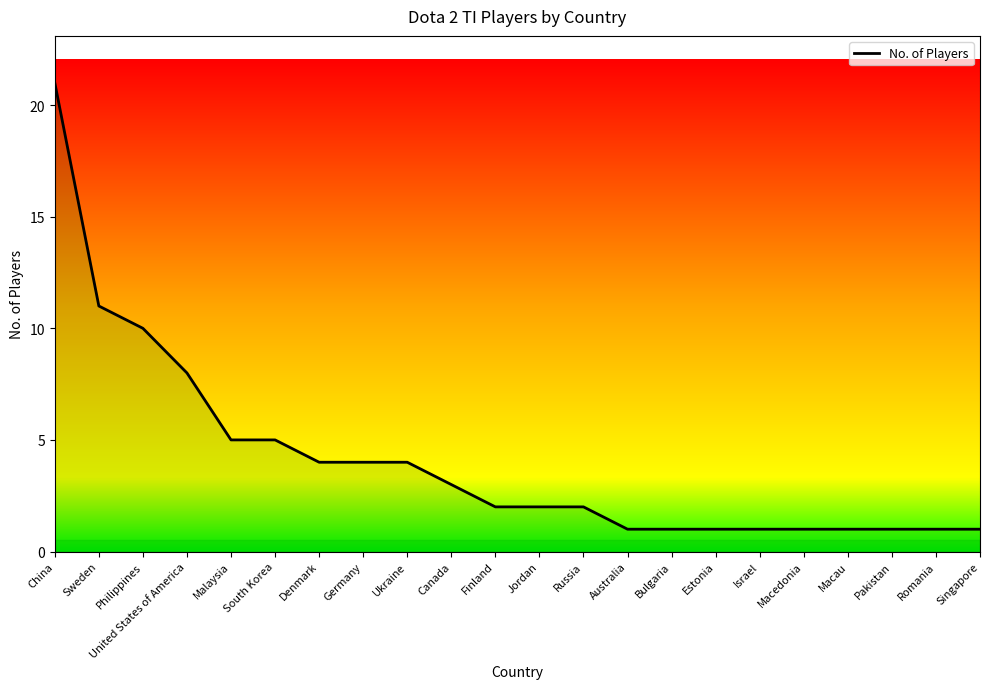

Rank the categories by value from highest to lowest.

China, Sweden, Philippines, United States of America, Malaysia, South Korea, Denmark, Germany, Ukraine, Canada, Finland, Jordan, Russia, Australia, Bulgaria, Estonia, Israel, Macedonia, Macau, Pakistan, Romania, Singapore